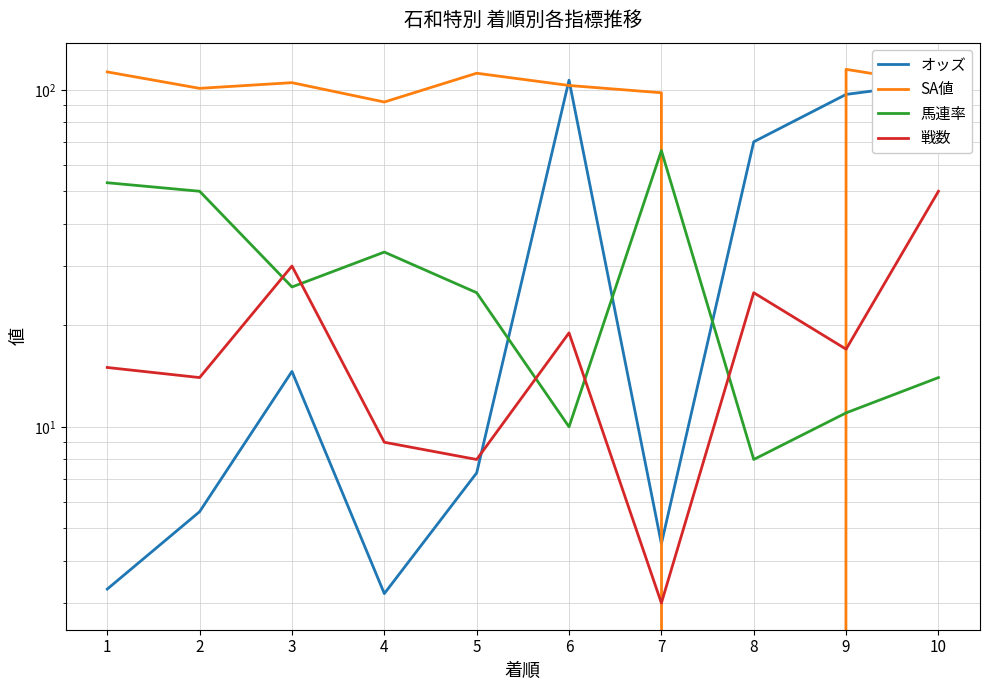

Where is the first local maximum for オッズ?

3